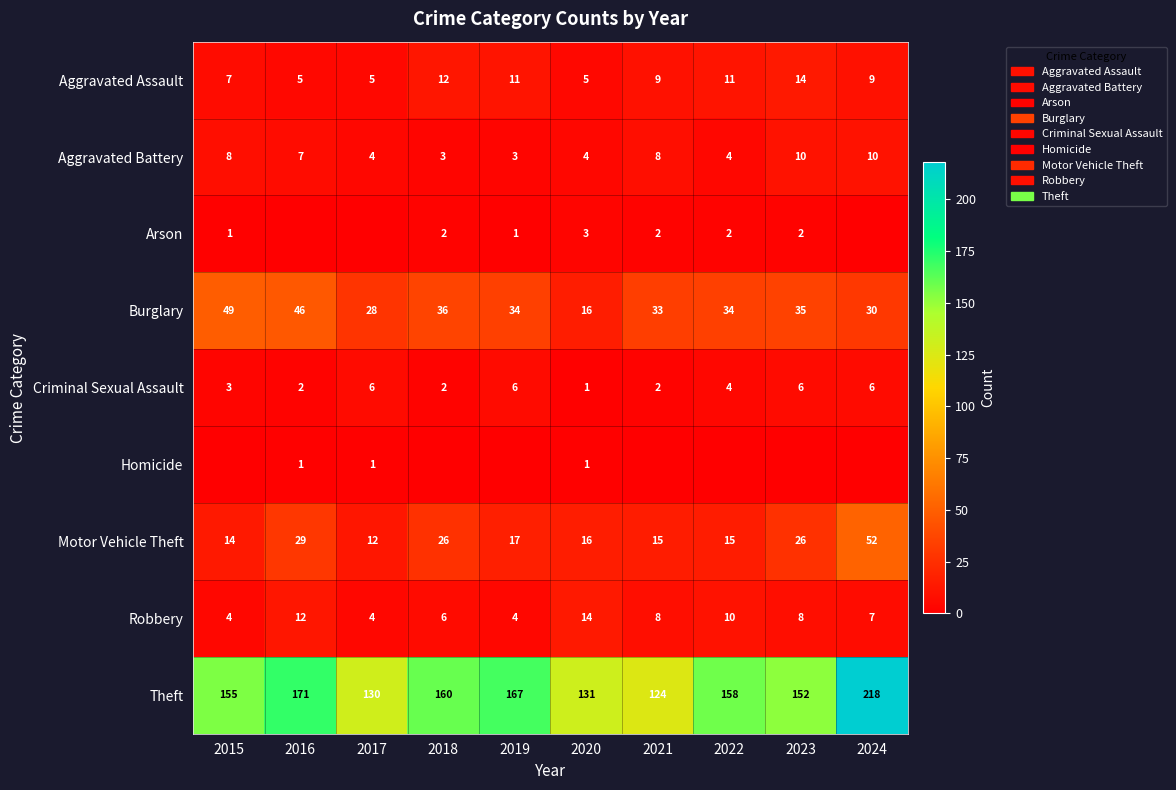

At which label does Motor Vehicle Theft first exceed 17?

2016